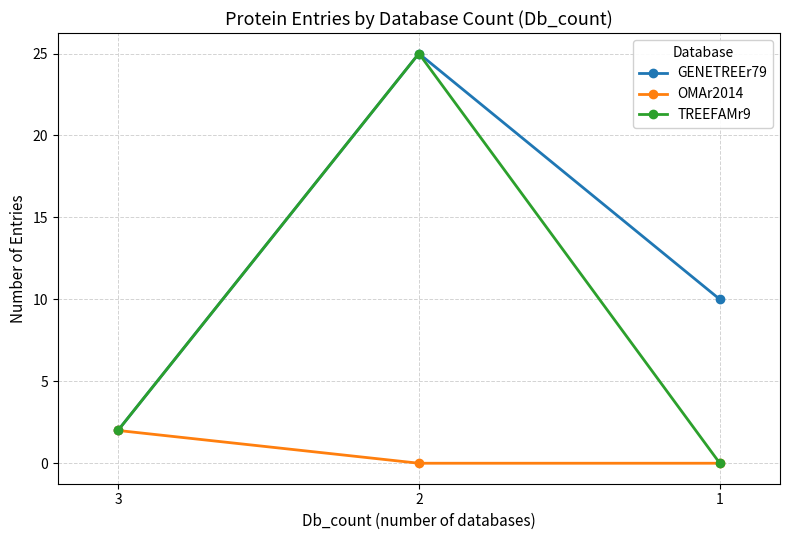

What are all the series names shown in the legend?

GENETREEr79, OMAr2014, TREEFAMr9